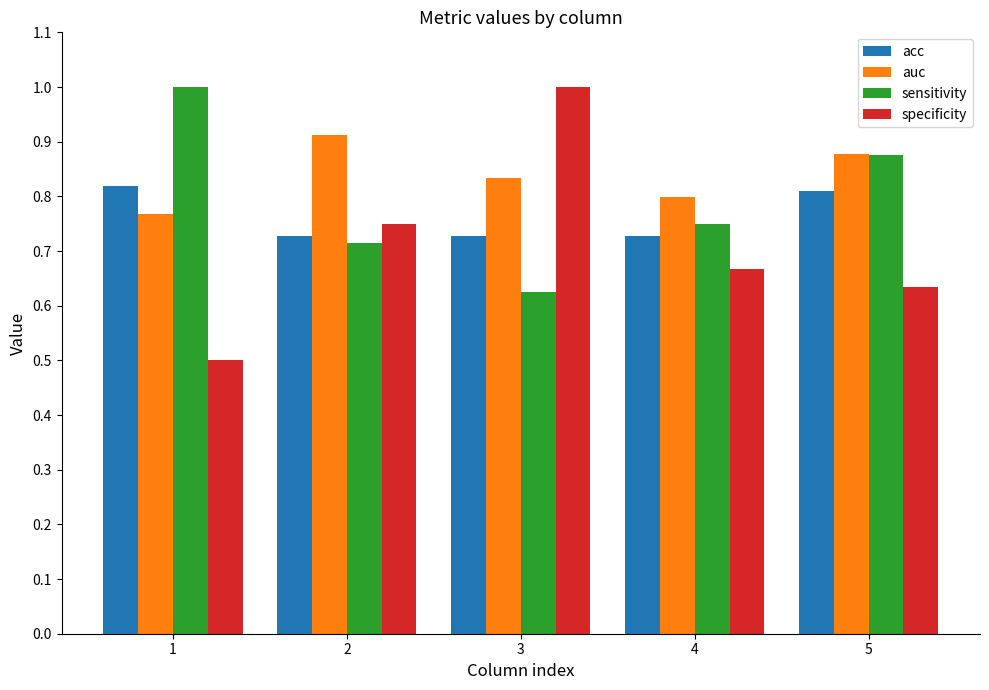

Is the value of acc at 5 greater than the value of auc at 3?

No